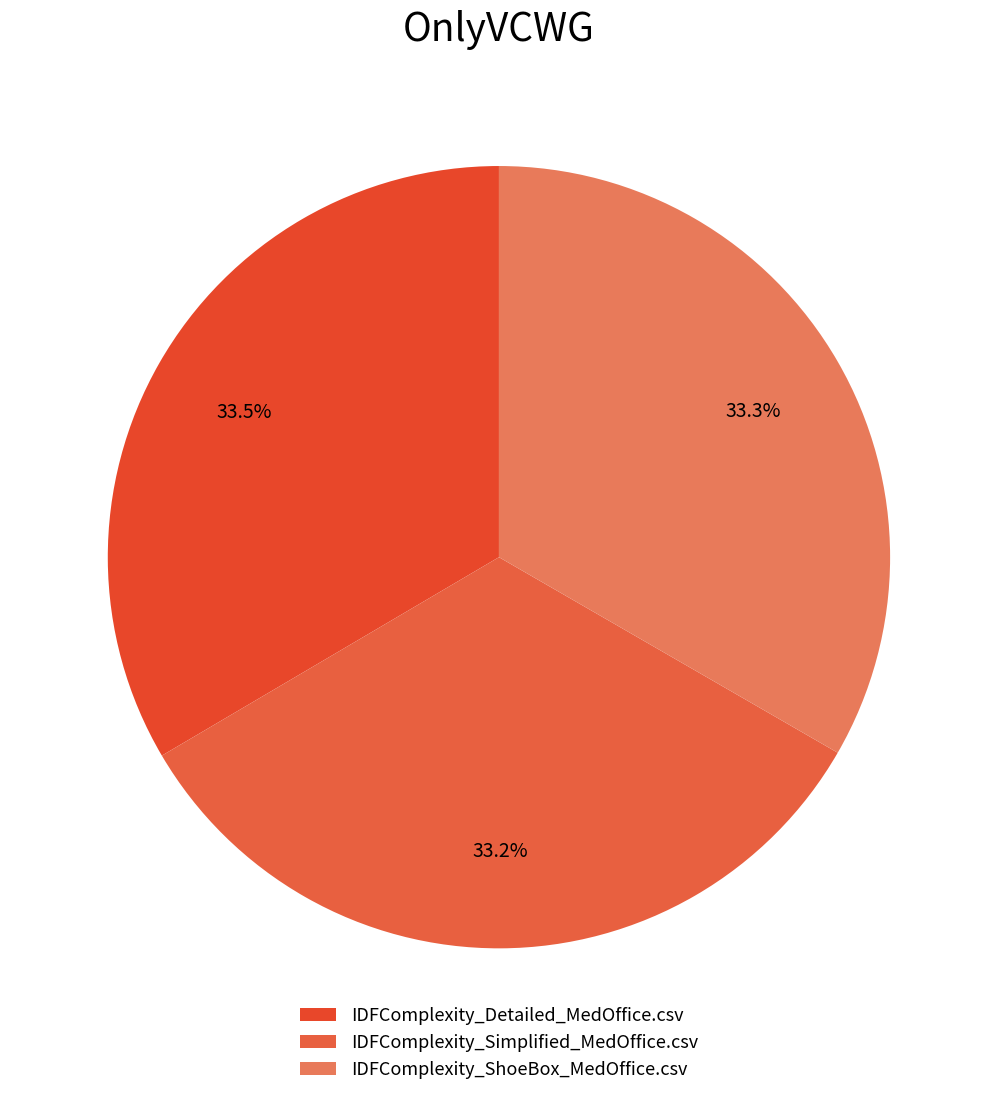

Is there a majority slice in this chart?

No